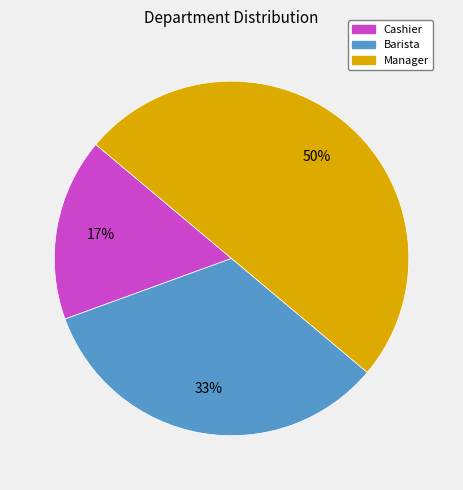

Which category has the biggest portion of the pie?

Manager